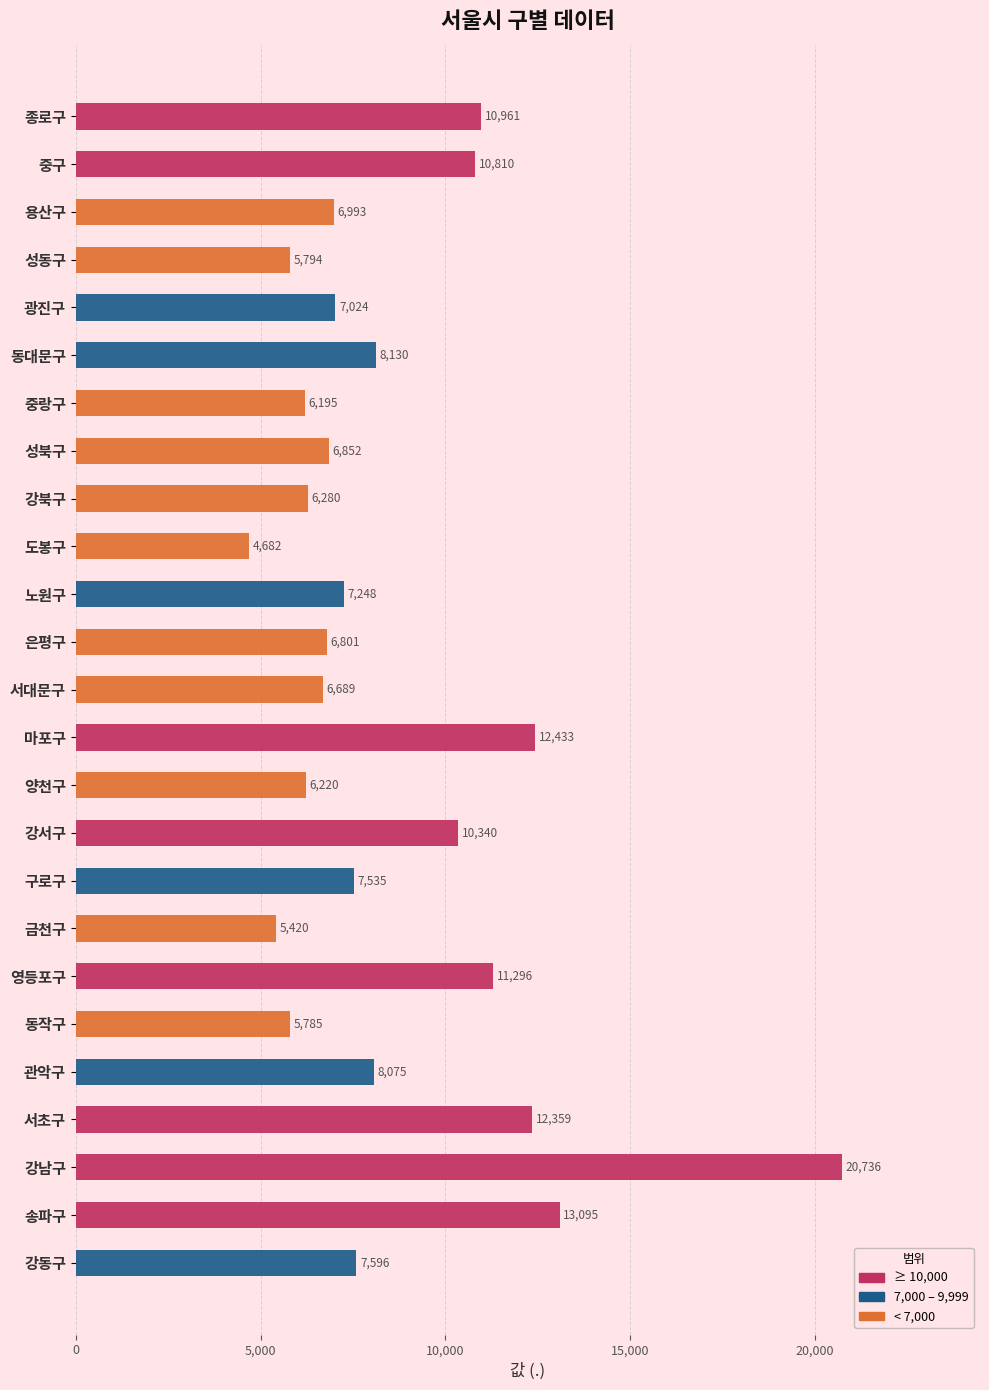

Is it true that the value at 서초구 is 5350?

False